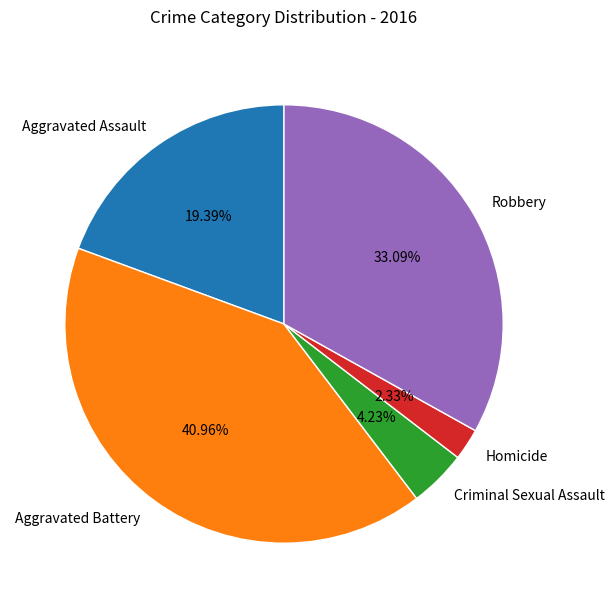

To the nearest percent, what is the difference between the Criminal Sexual Assault and Homicide slice percentages?

2%